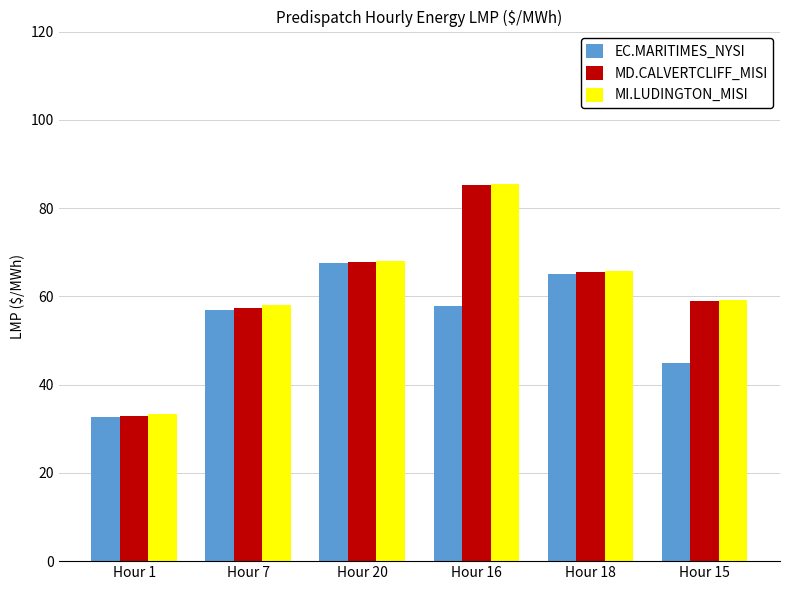

Are the bars horizontal?

No